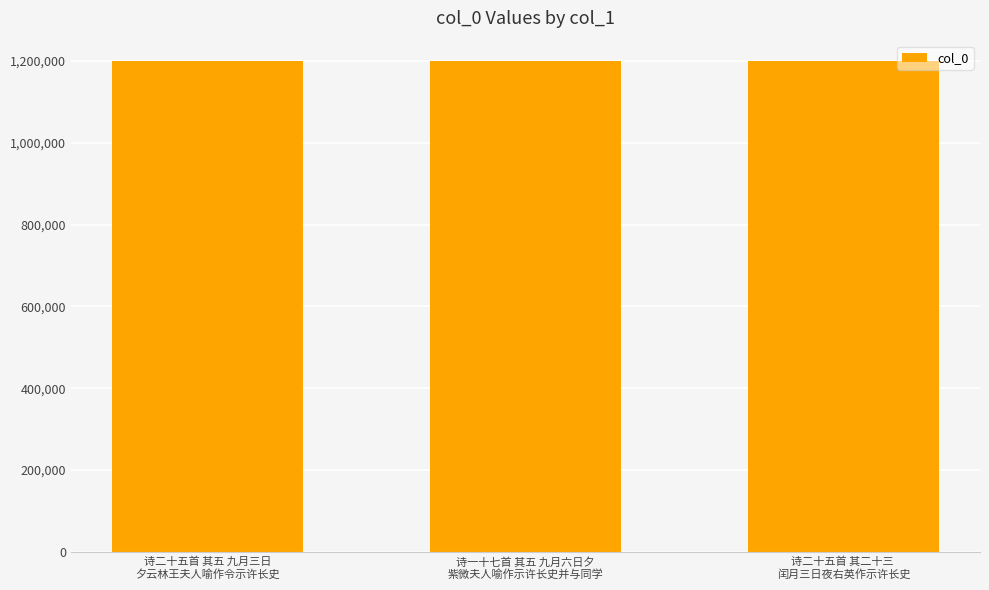

The chart shows a value of 1758714 at 诗一十七首 其五 九月六日夕
紫微夫人喻作示许长史并与同学. True or false?

False